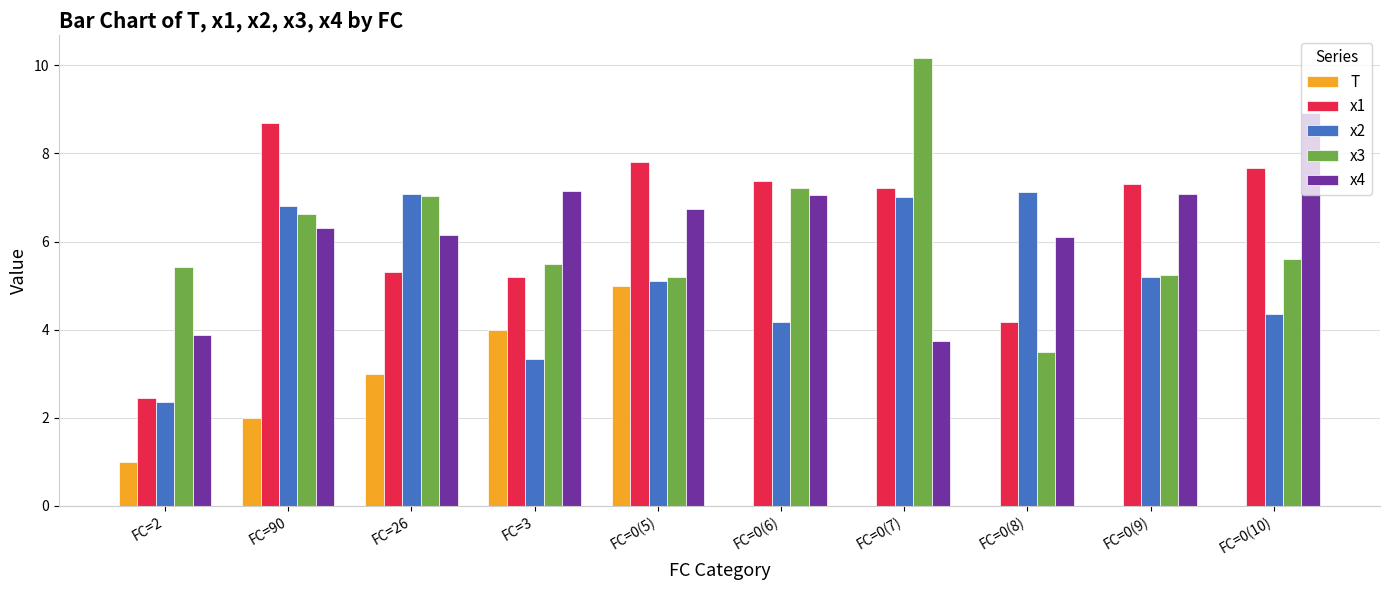

Between FC=2 and FC=0(6), which series saw the biggest shift?

x1